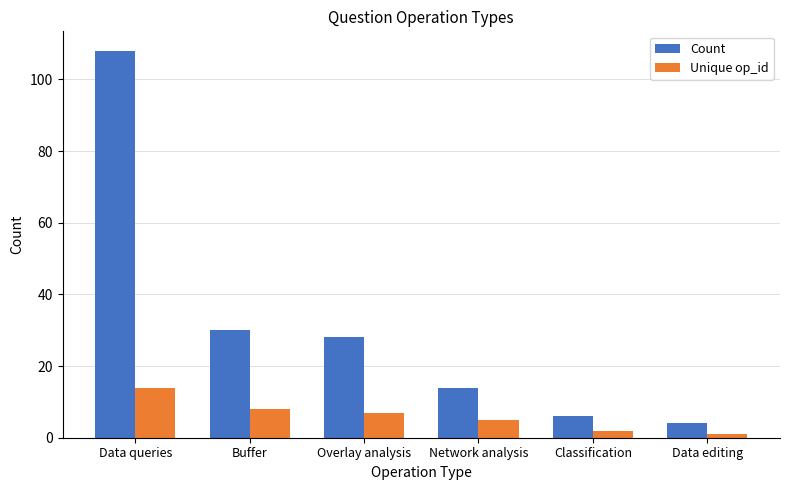

What are all the series names shown in the legend?

Count, Unique op_id